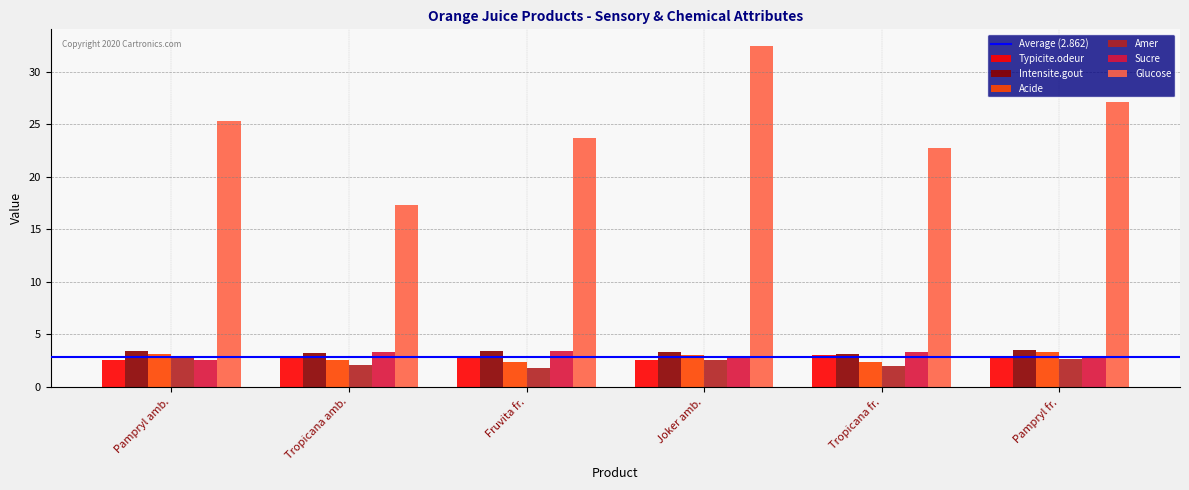

What is the sum of all Sucre values?

18.3